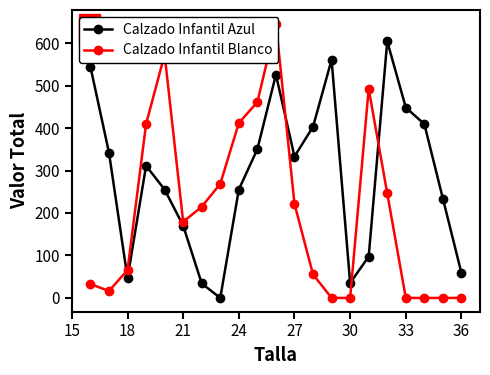

How many series are shown in this chart?

2